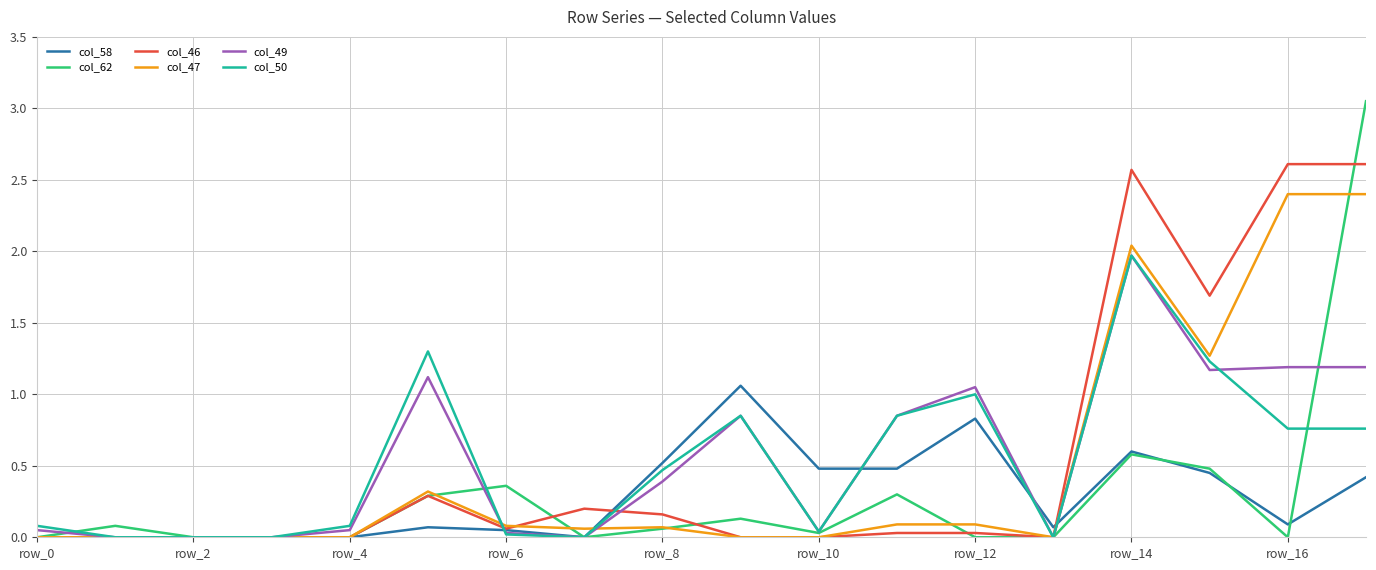

What is the maximum value for col_46?

2.6